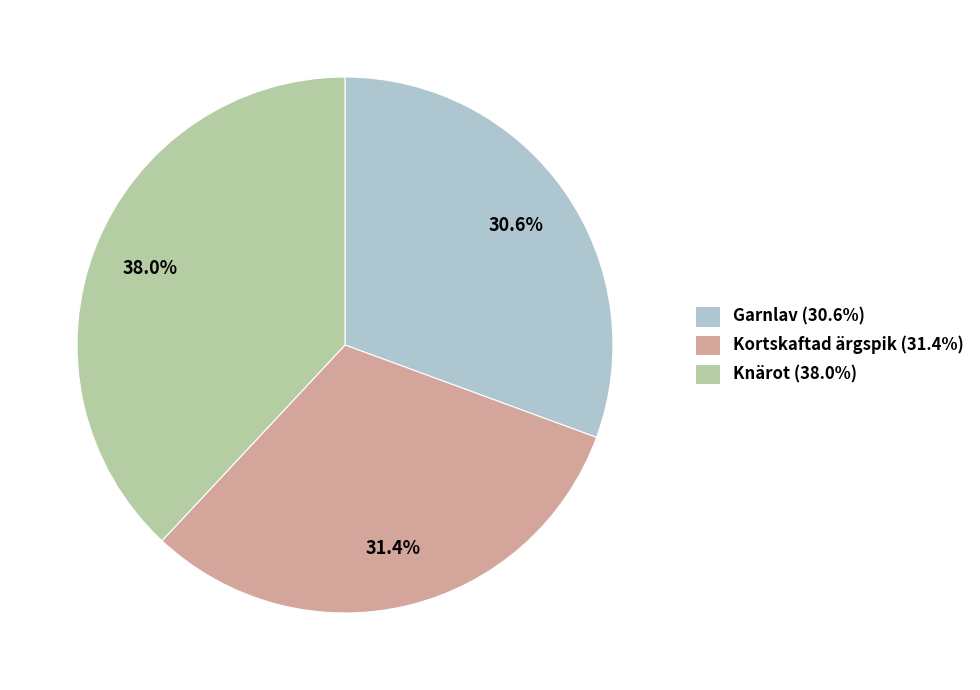

Which slice is the smallest?

Garnlav (30.6%)